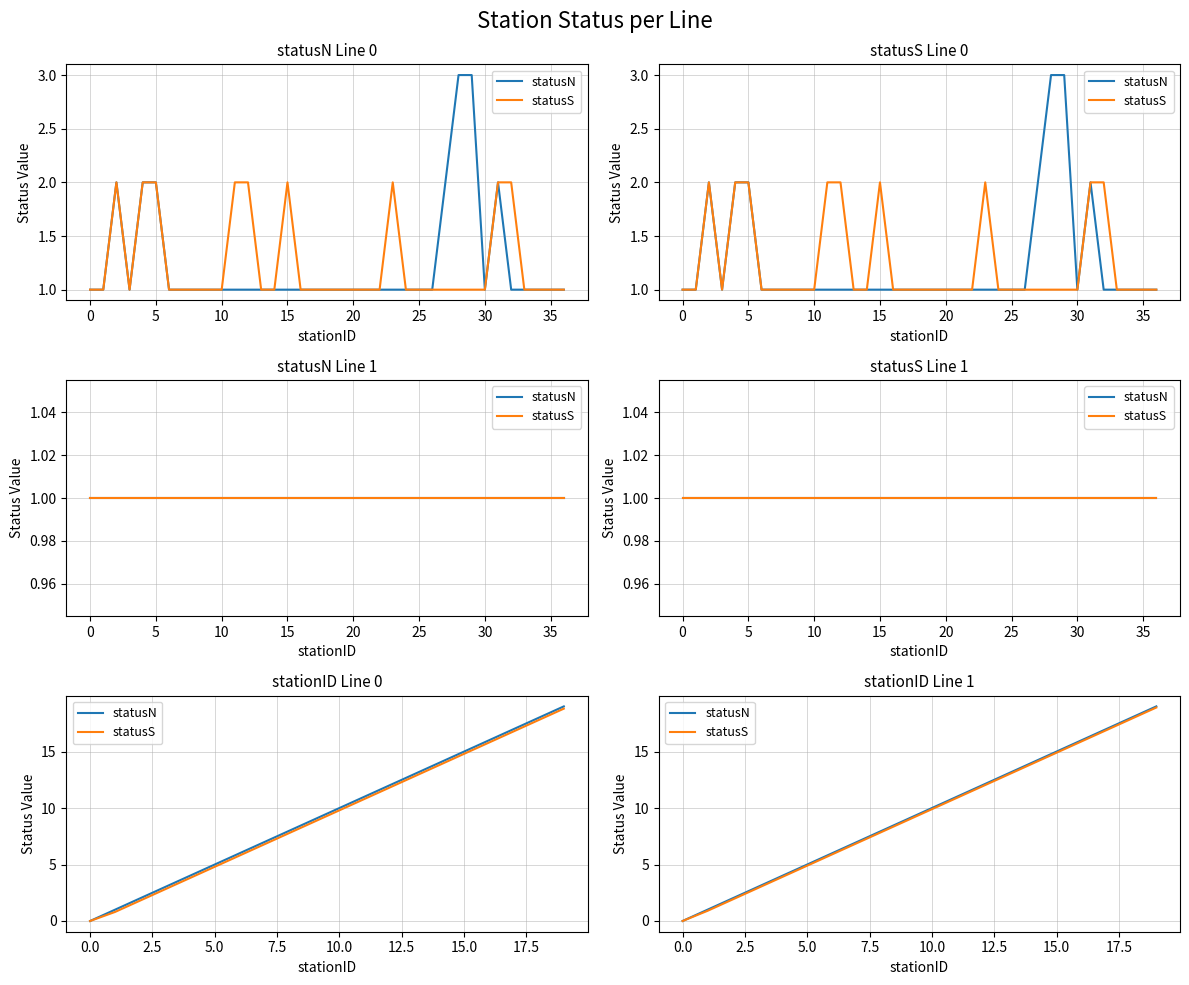

Which series has the largest total across all categories?

statusN